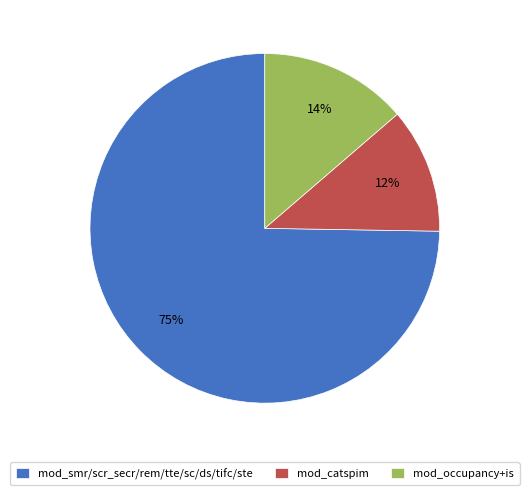

How many slices are in this pie chart?

3